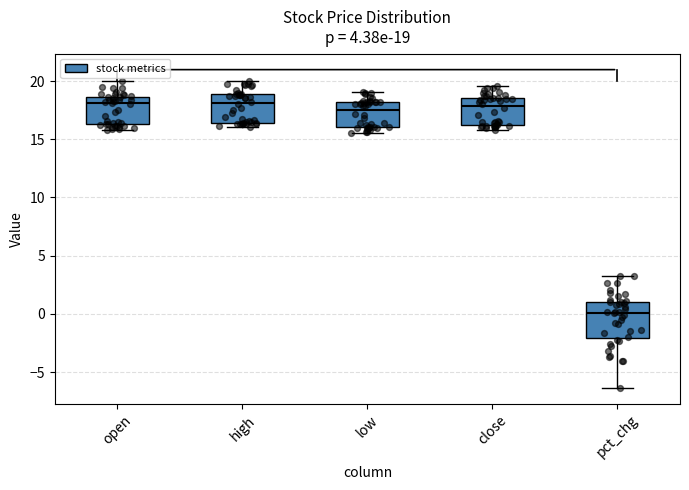

Comparing the boxes themselves (not the whiskers), which one is the tallest?

pct_chg